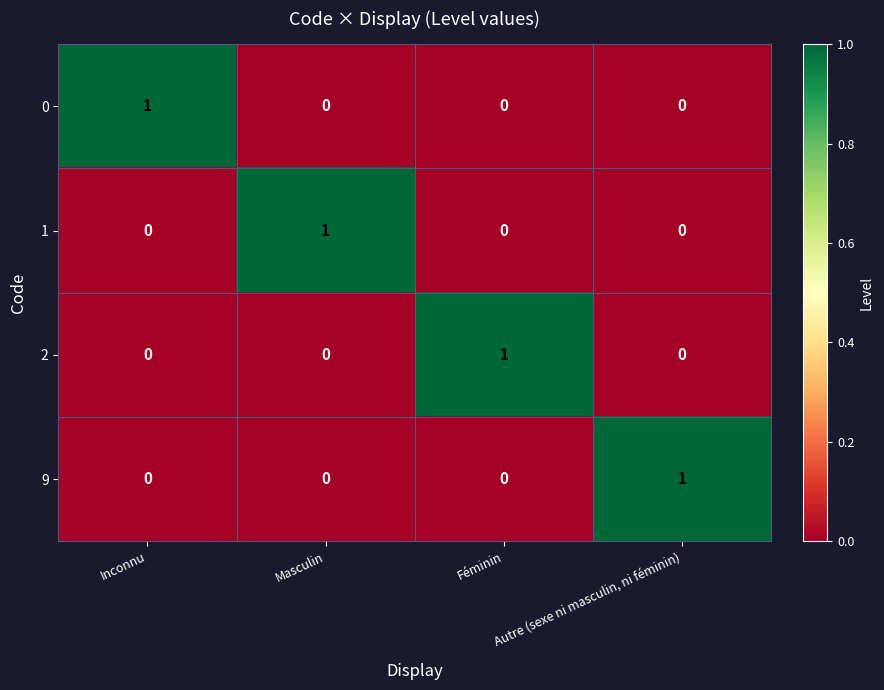

True or false: 2 has a value of 1 at Féminin.

True